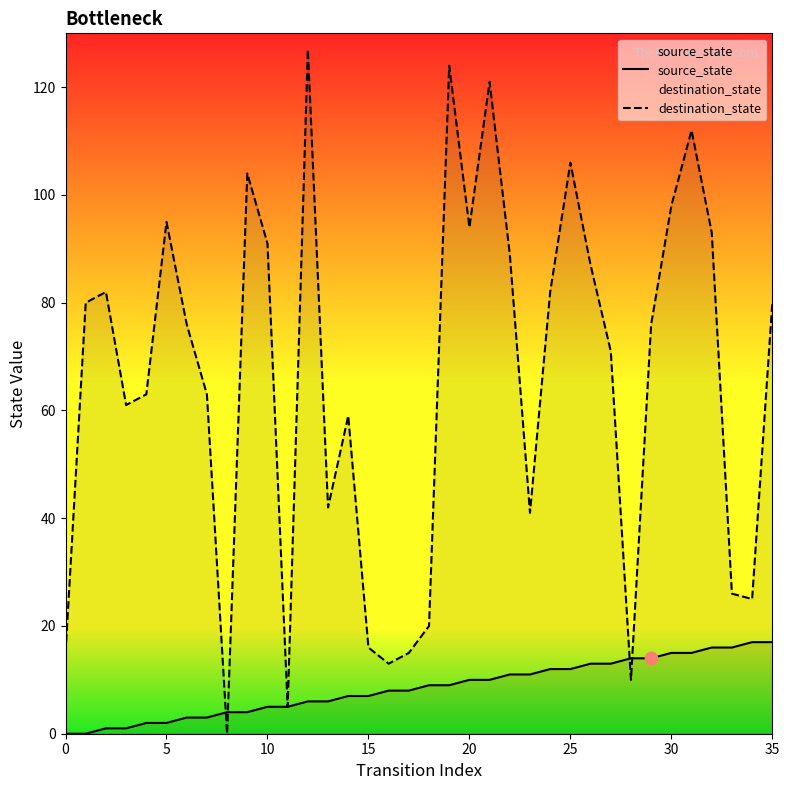

What are all the series names shown in the legend?

source_state, destination_state